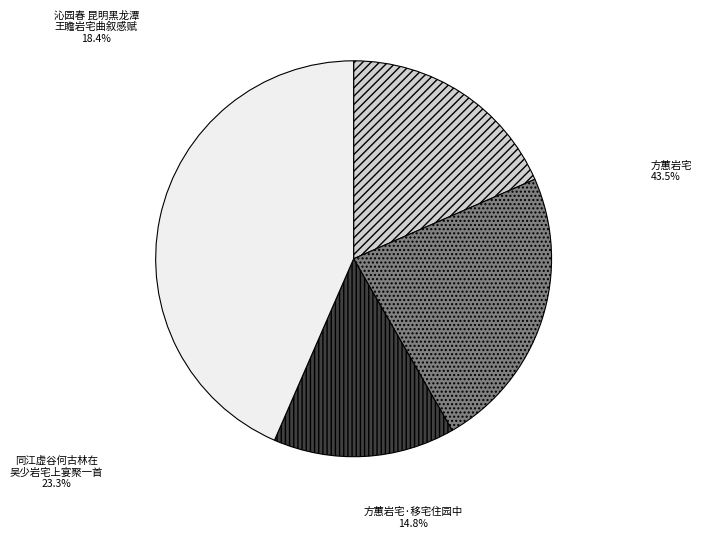

To the nearest percent, what is the combined percentage of 方蕙岩宅·移宅住园中 and 同江虚谷何古林在吴少岩宅上宴聚一首?

38%